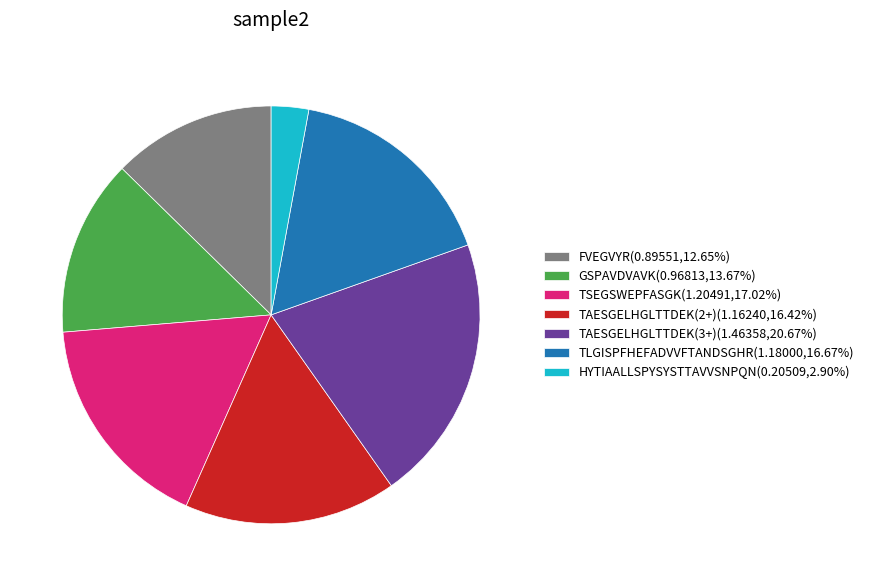

Does HYTIAALLSPYSYSTTAVVSNPQN(0.20509,2.90%) represent more than half of the total?

No